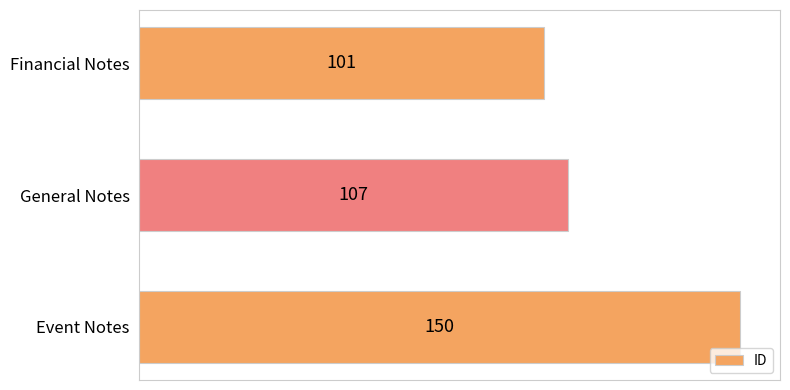

Is it true that the value at Event Notes is 213?

False